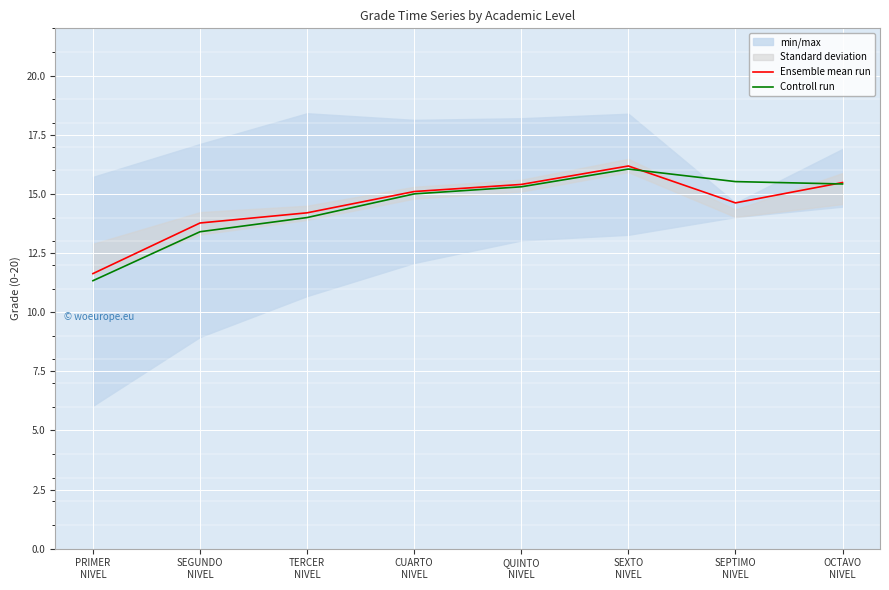

The Controll run series shows 23.3 at SEPTIMO
NIVEL. True or false?

False